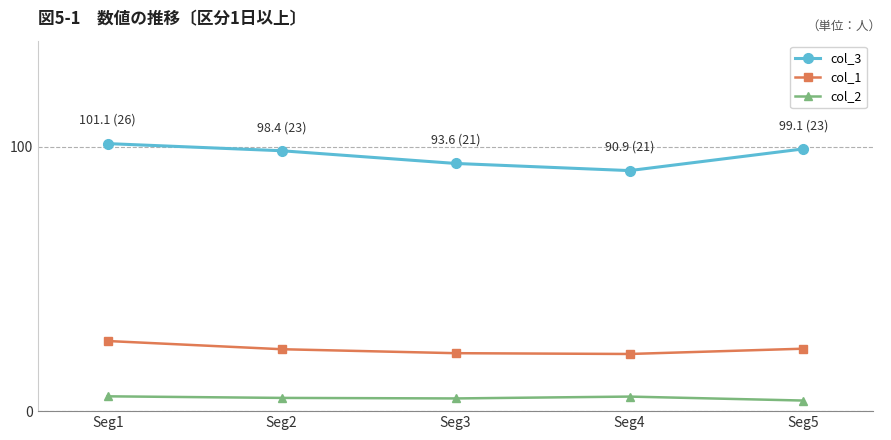

True or false: col_2 has a value of 5.5 at Seg4.

True